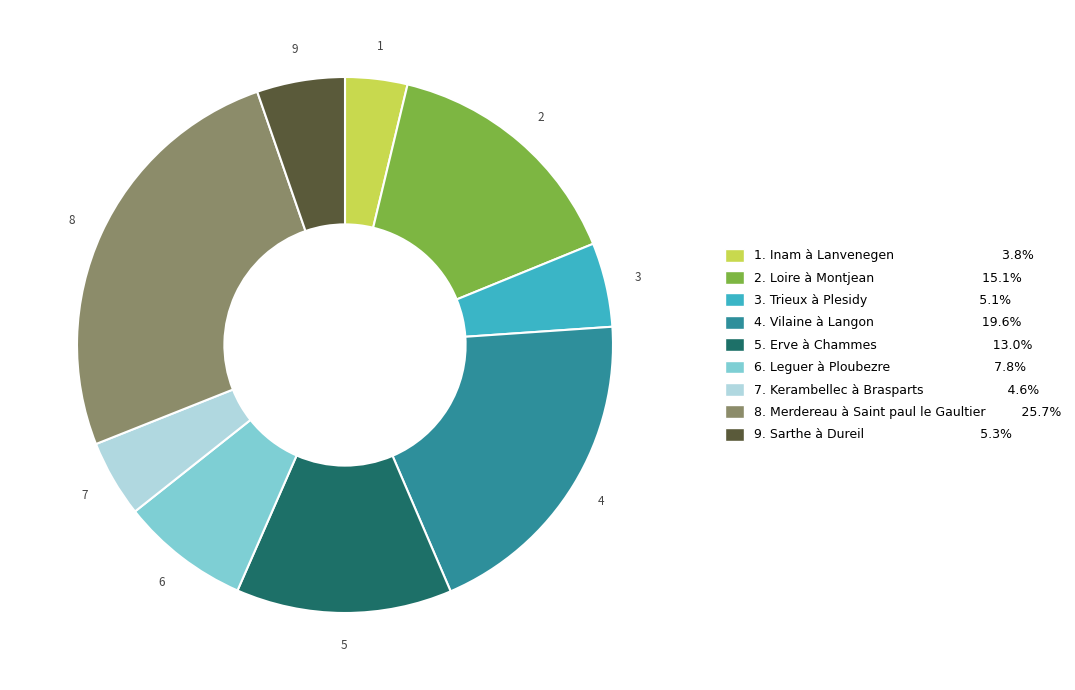

Is there a majority slice in this chart?

No